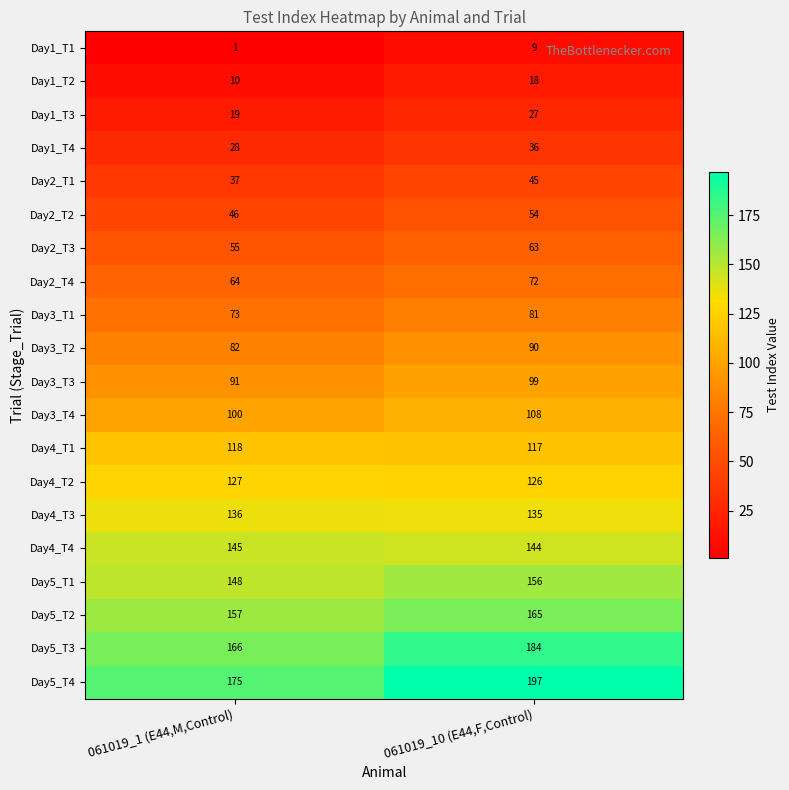

At 061019_10 (E44,F,Control), list the series in order from smallest to largest.

Day1_T1, Day1_T2, Day1_T3, Day1_T4, Day2_T1, Day2_T2, Day2_T3, Day2_T4, Day3_T1, Day3_T2, Day3_T3, Day3_T4, Day4_T1, Day4_T2, Day4_T3, Day4_T4, Day5_T1, Day5_T2, Day5_T3, Day5_T4